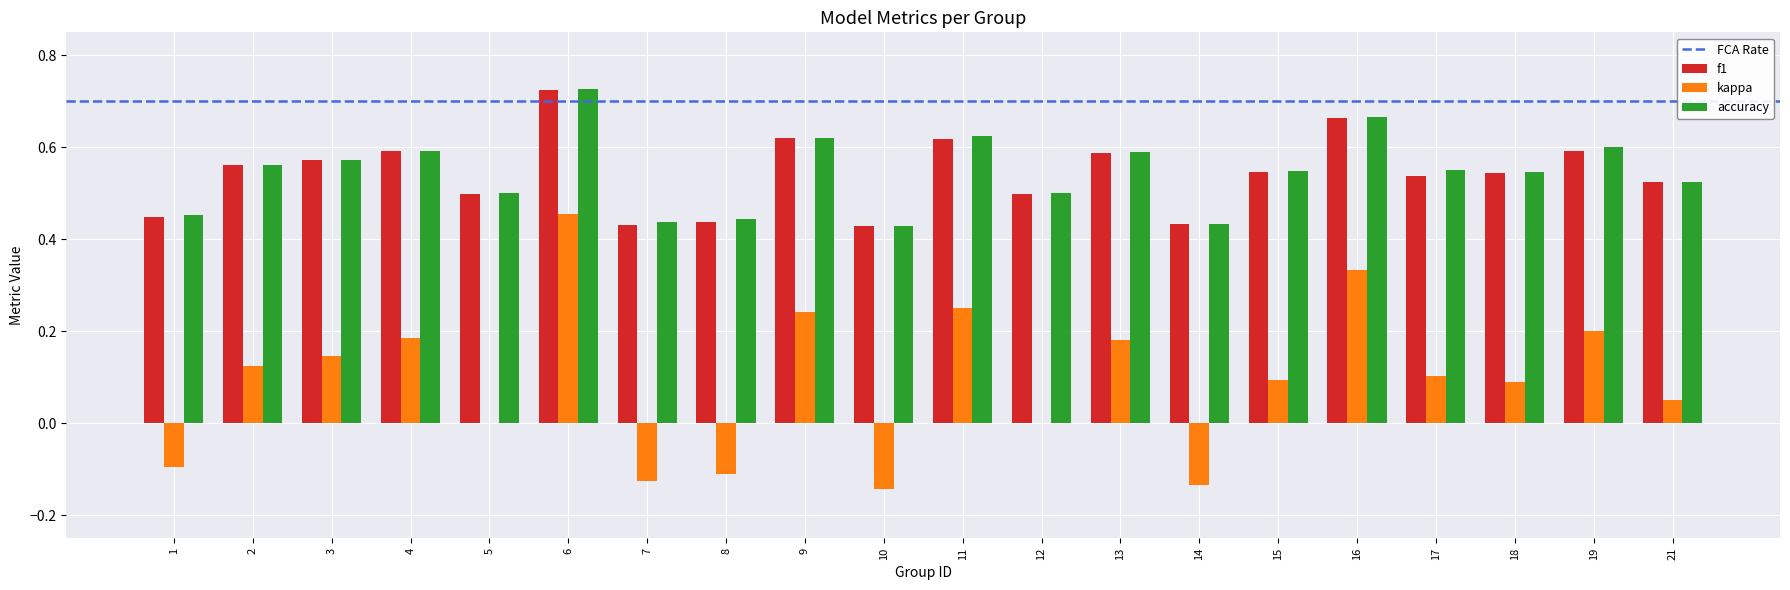

At which category is the sum across all series the highest?

6